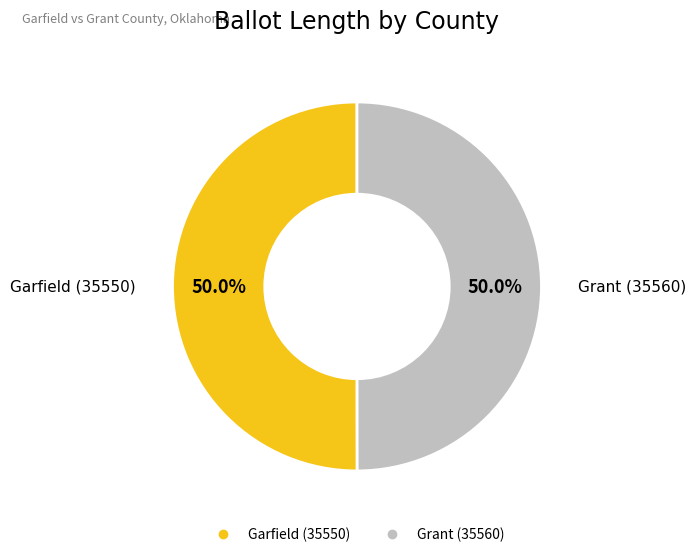

To the nearest percent, what portion does Garfield (35550) represent?

50%